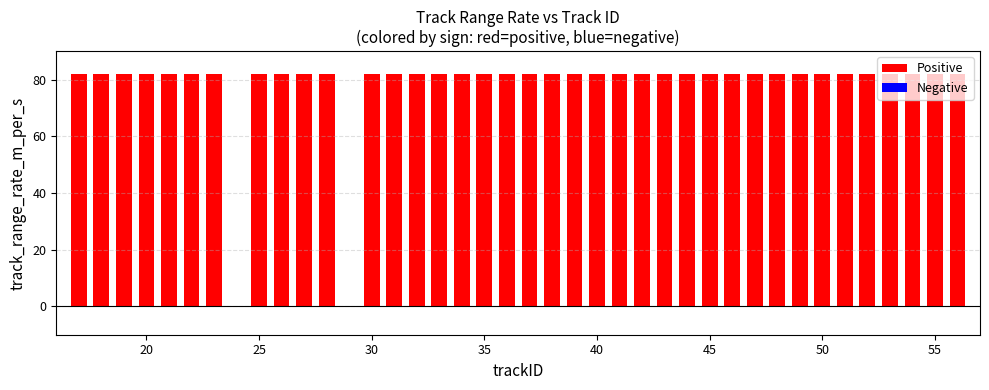

What is the value of the 25th bar from the left?

81.9